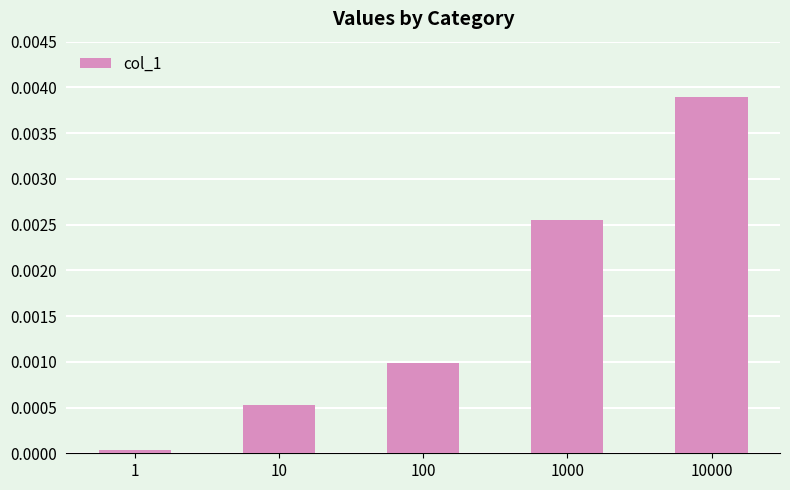

Is it true that the value at 1 is 0.0?

True